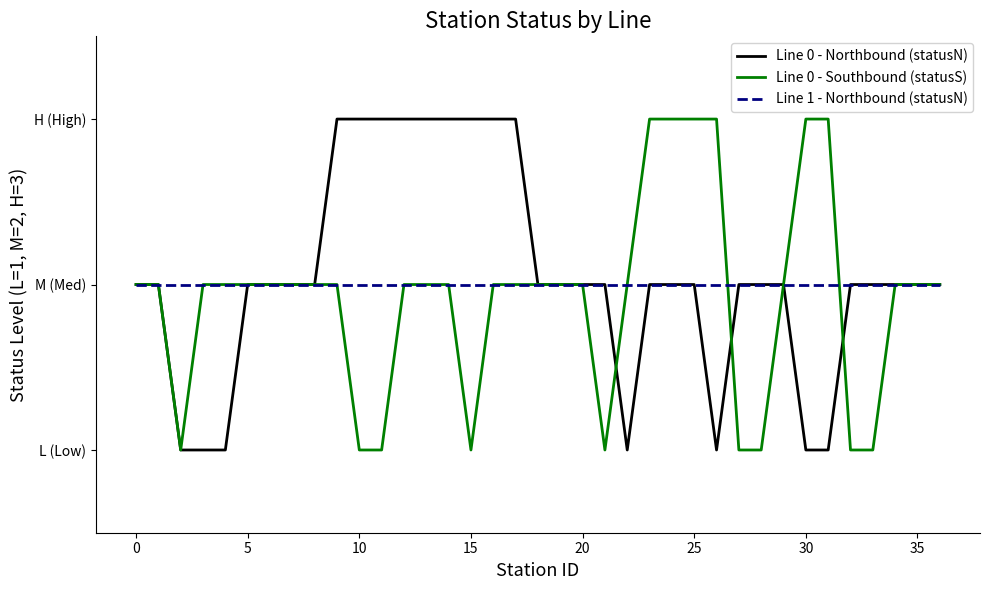

Is this an area chart (filled region under the line)?

No